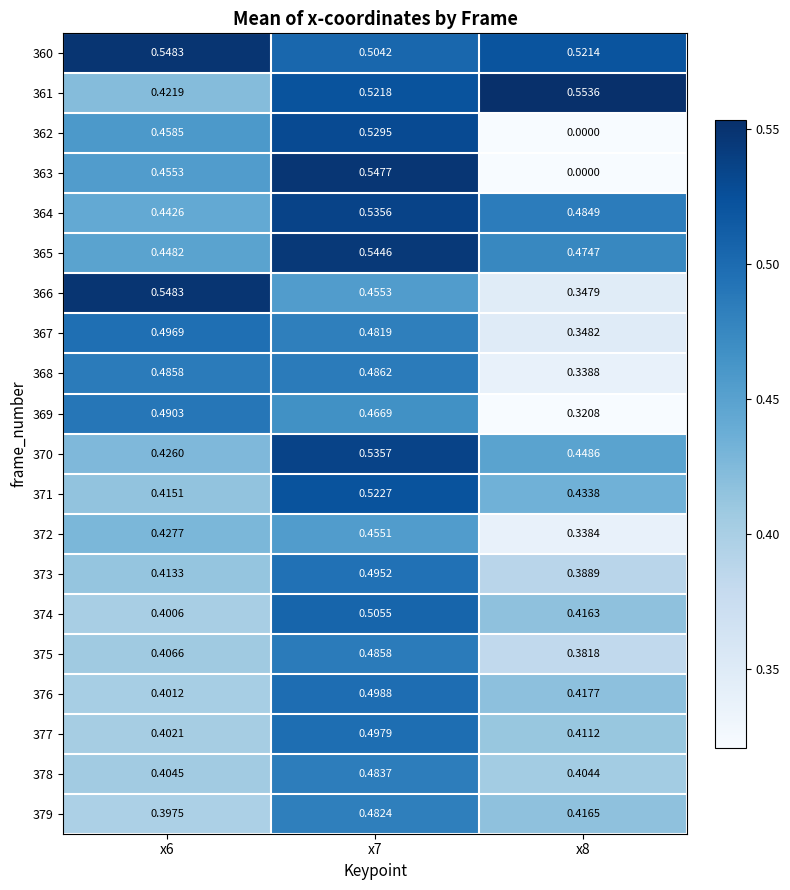

Count the number of categories in the chart.

3